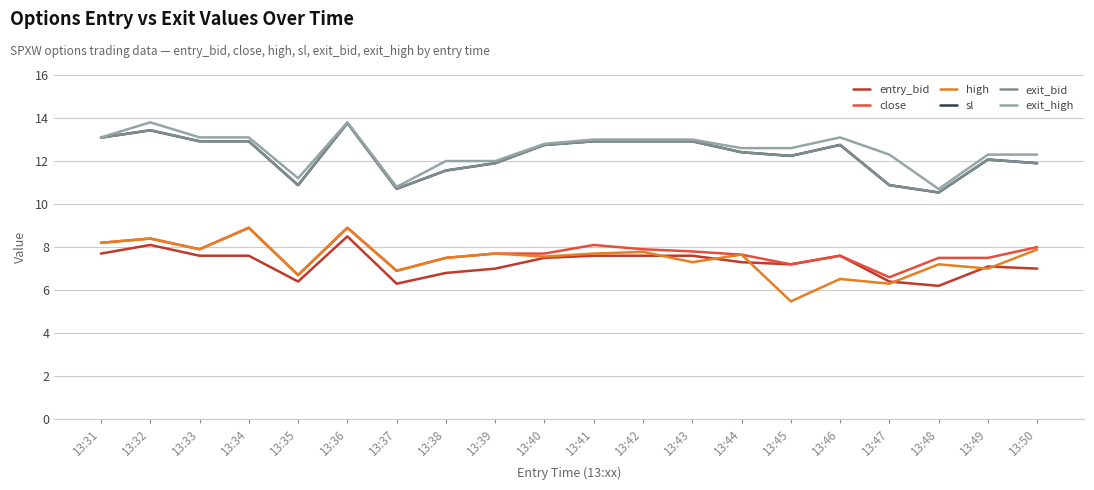

List the series in order of their peak value, lowest first.

entry_bid, close, high, sl, exit_bid, exit_high